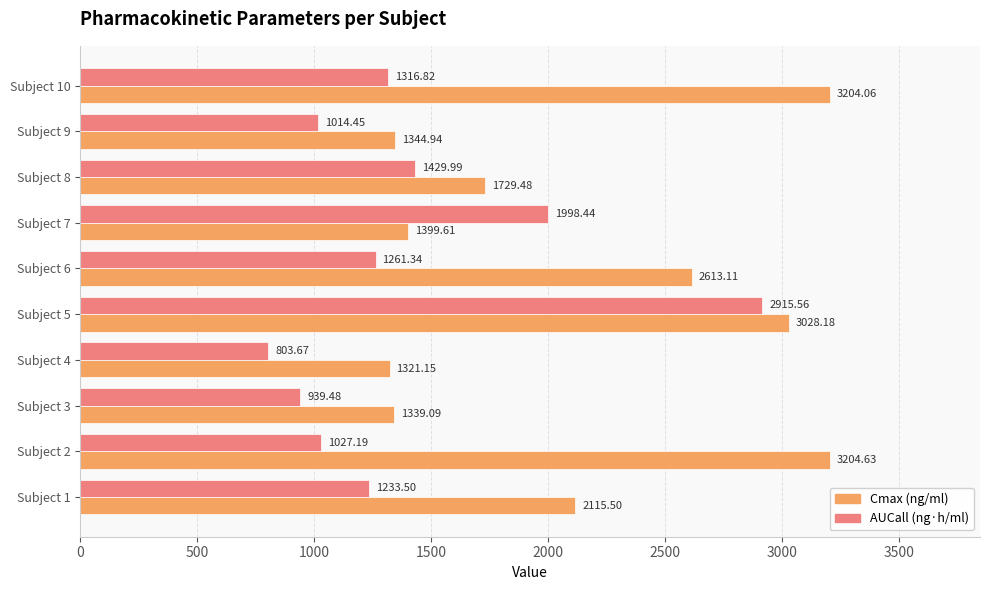

What is the difference between the highest and lowest values at Subject 10?

1887.2